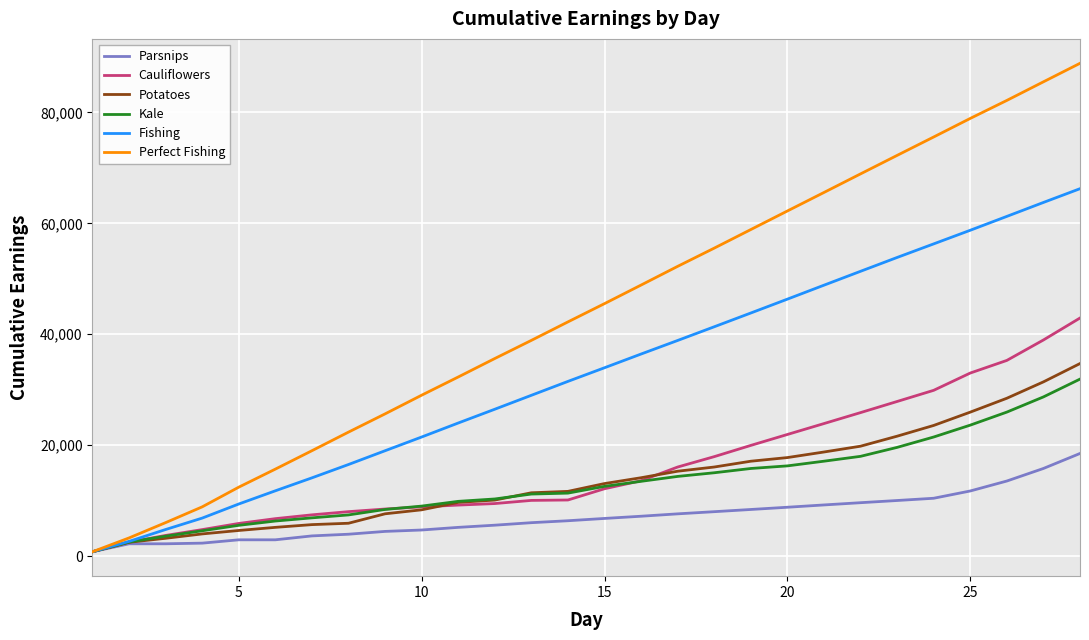

Which series has the largest range (max minus min)?

Perfect Fishing